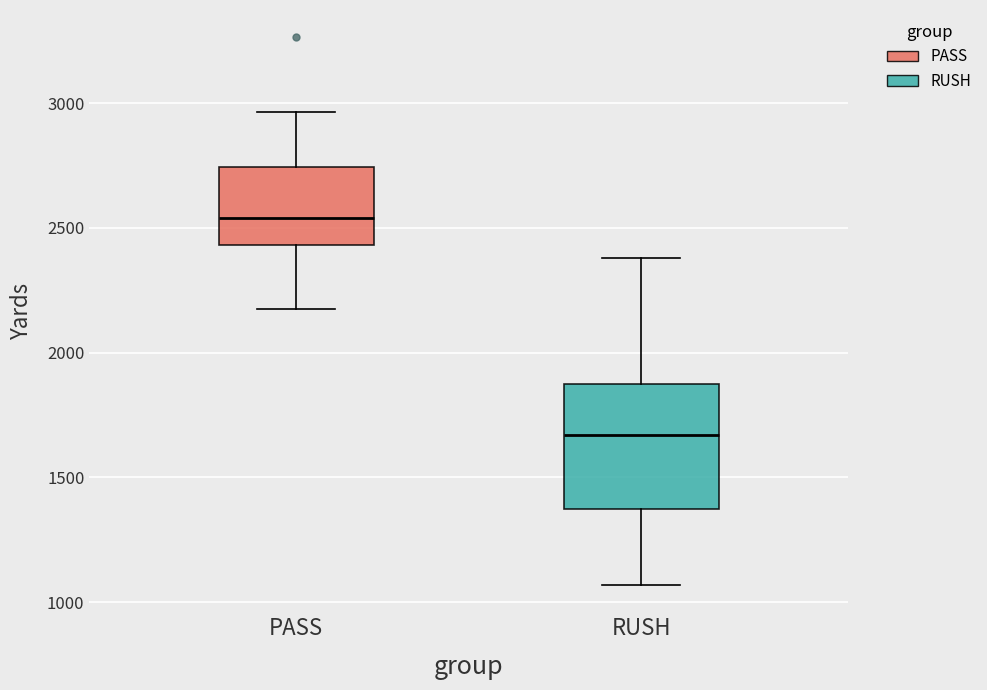

Comparing the boxes themselves (not the whiskers), which one is the tallest?

RUSH